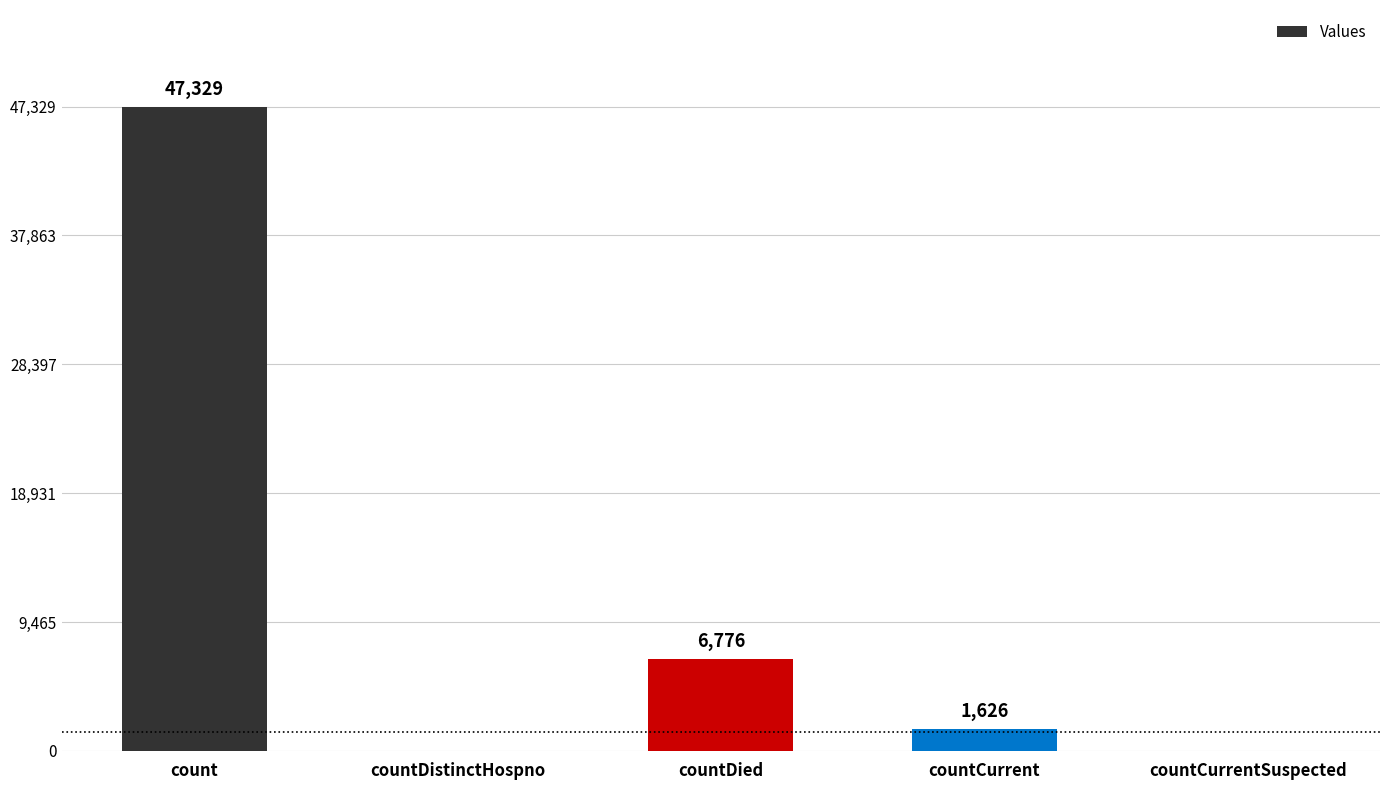

Which label corresponds to the largest value in the chart?

count